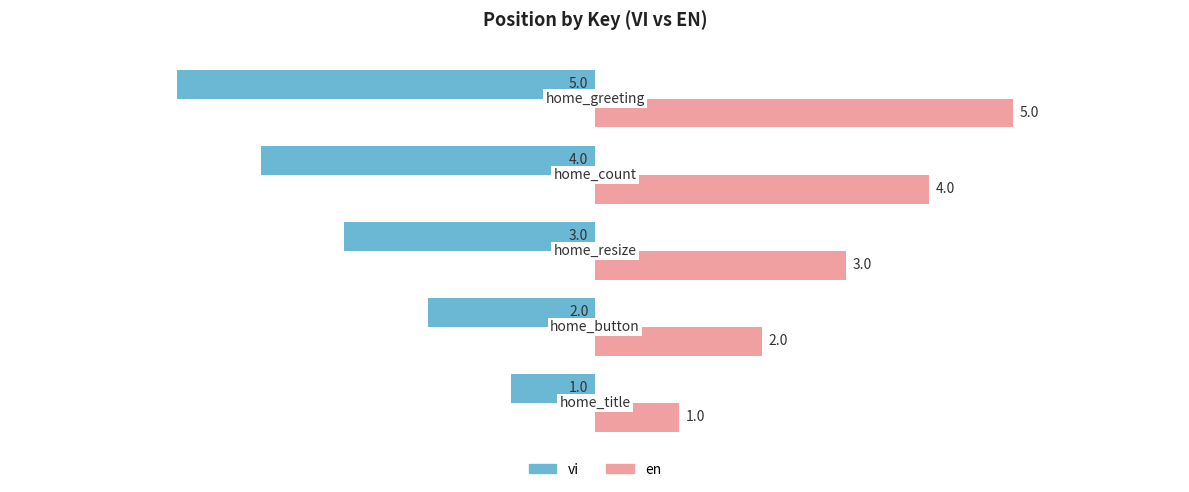

At how many categories does at least one series exceed 0?

5